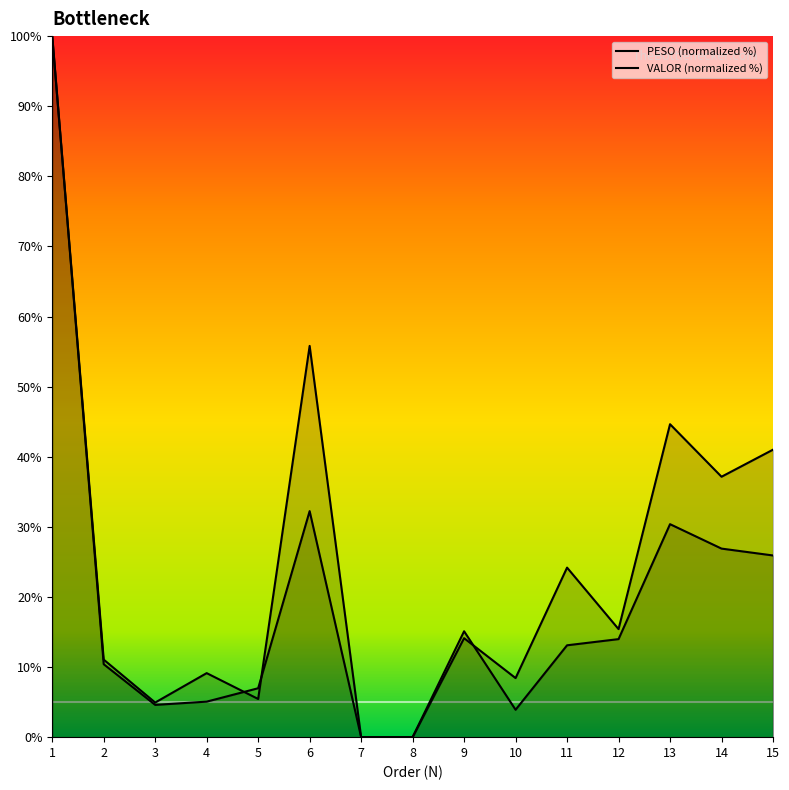

Which series changed the most between 4 and 5?

VALOR